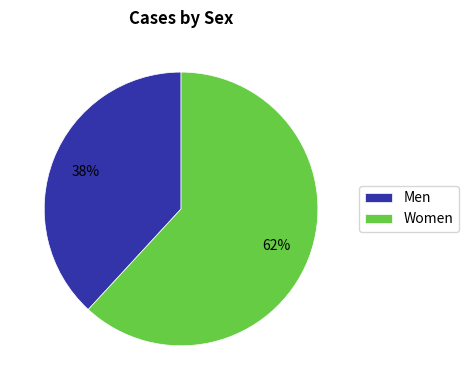

Rank the categories by value from highest to lowest.

Women, Men